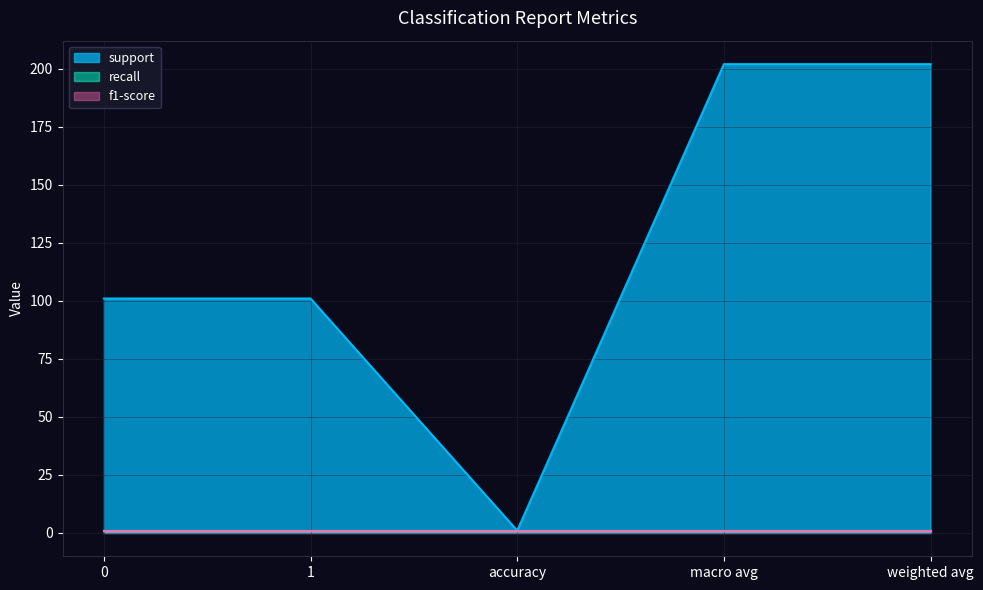

Which label corresponds to the largest value in the chart?

macro avg